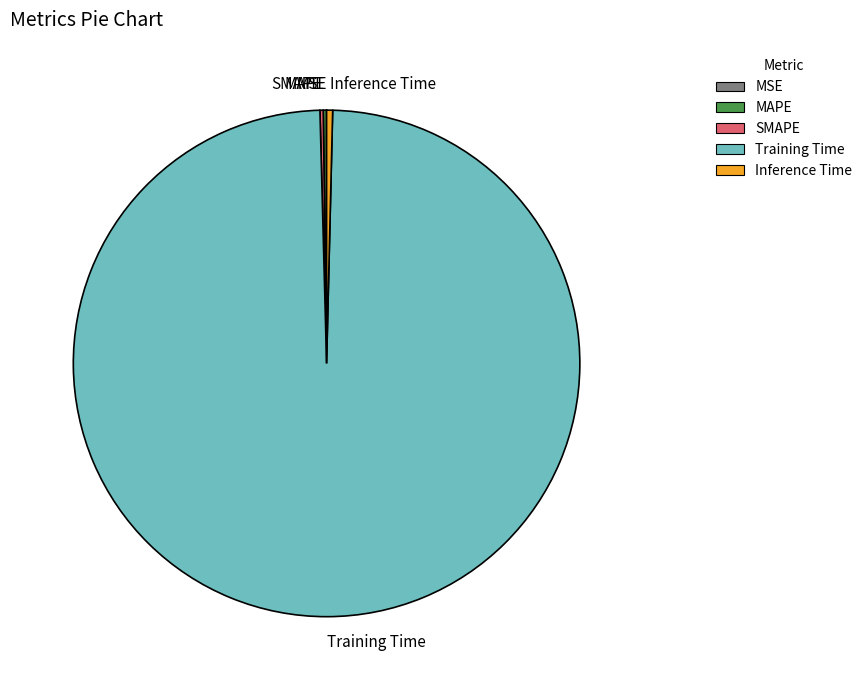

Which category accounts for the majority?

Training Time